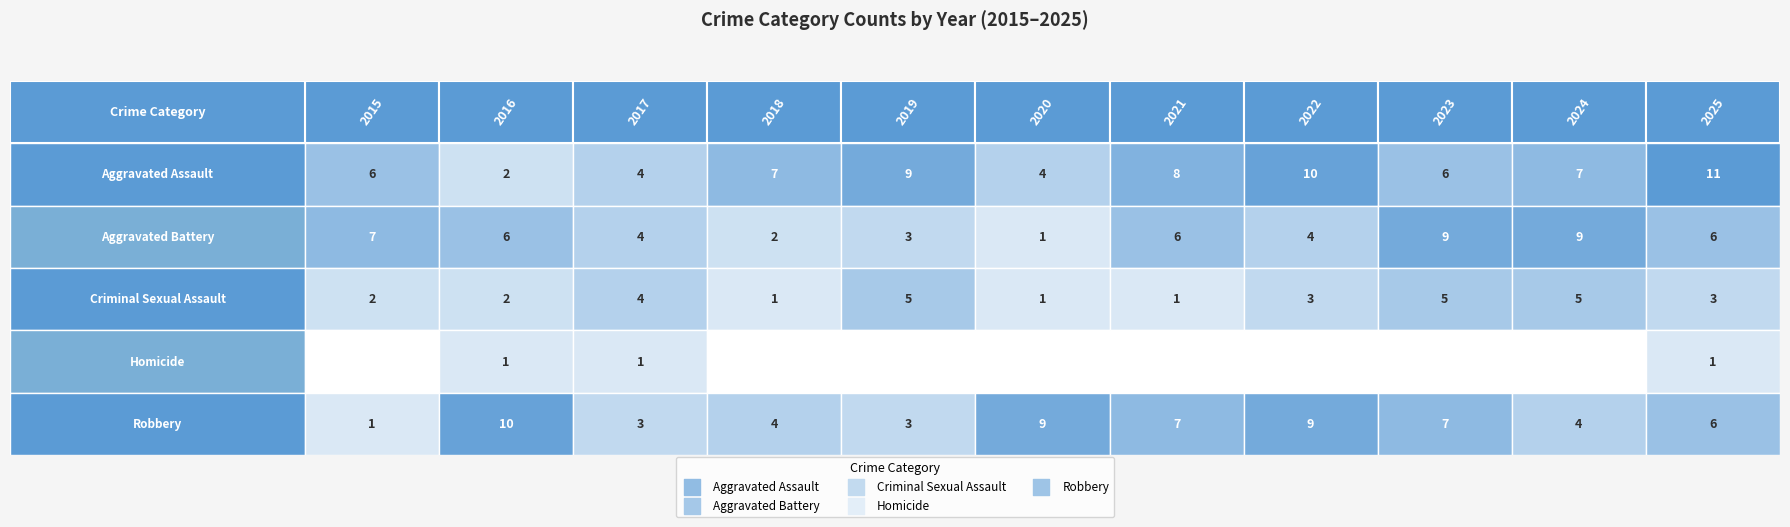

Which series has the largest range (max minus min)?

Aggravated Assault